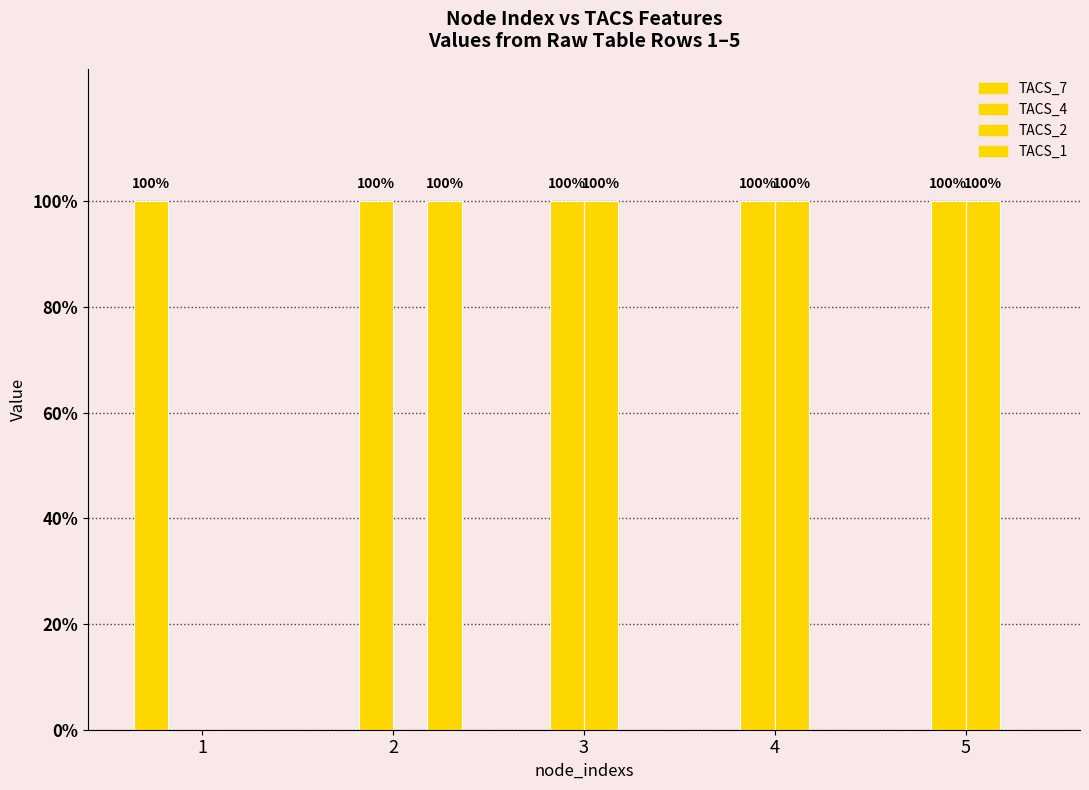

At which category is the sum across all series the highest?

2